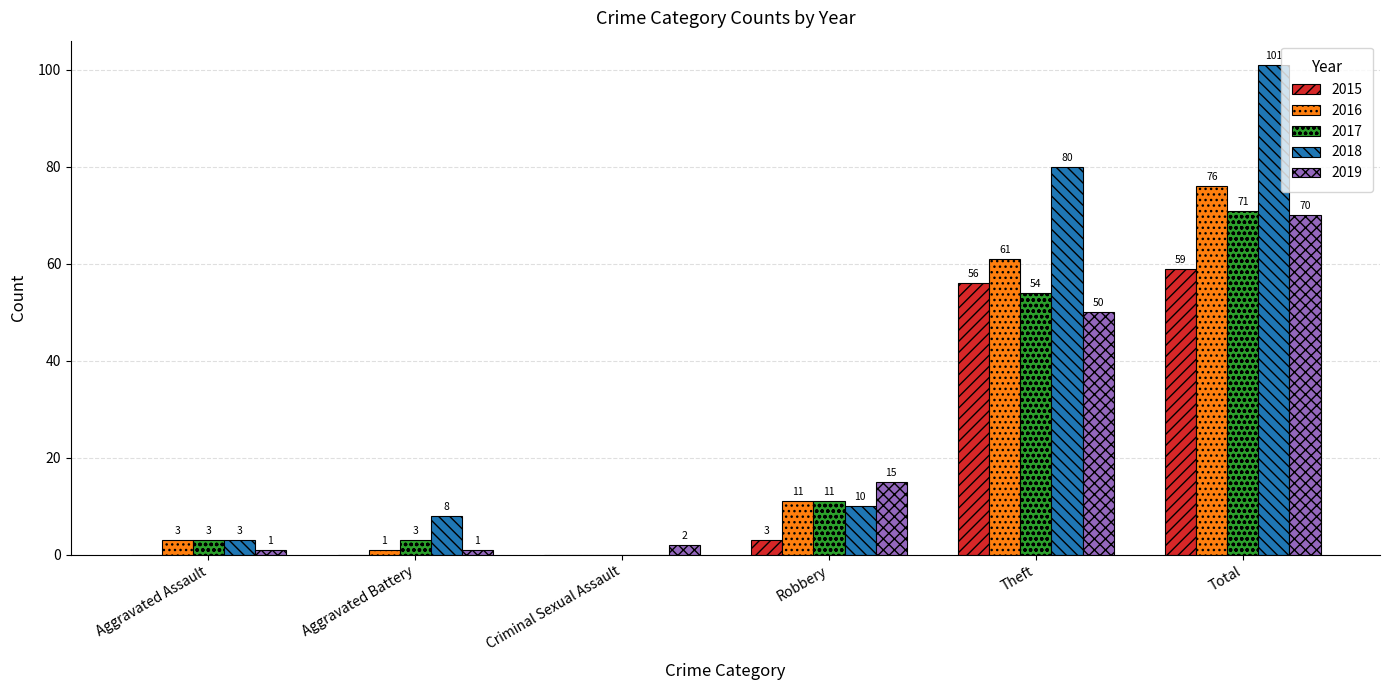

Which series has the largest total across all categories?

2018